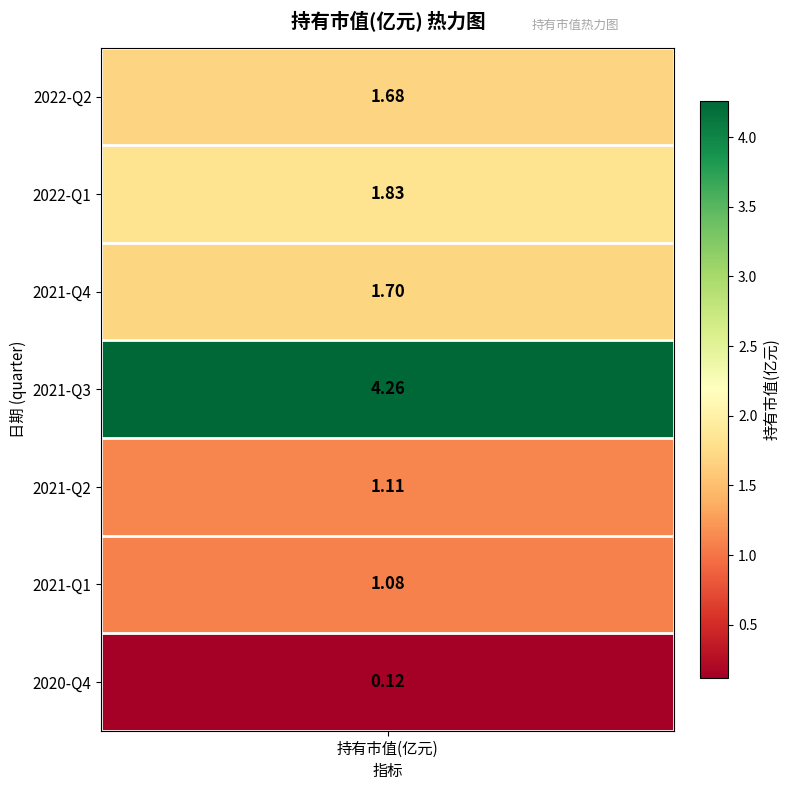

The chart shows a value of 1.1 at 2021-Q4. True or false?

False